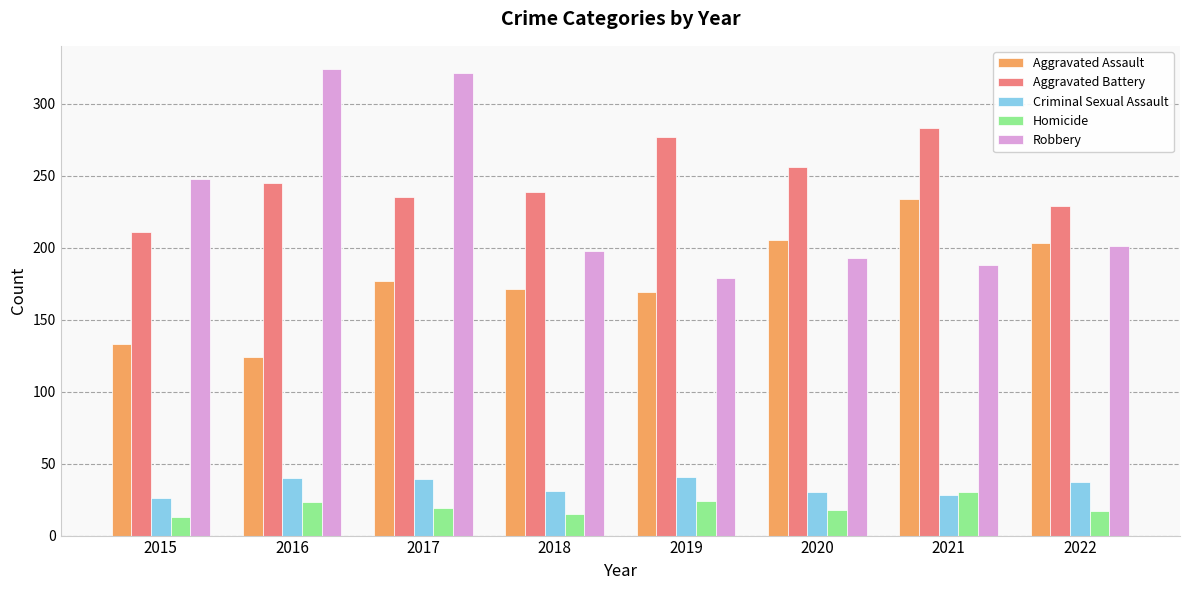

How many bars are there in each group?

5